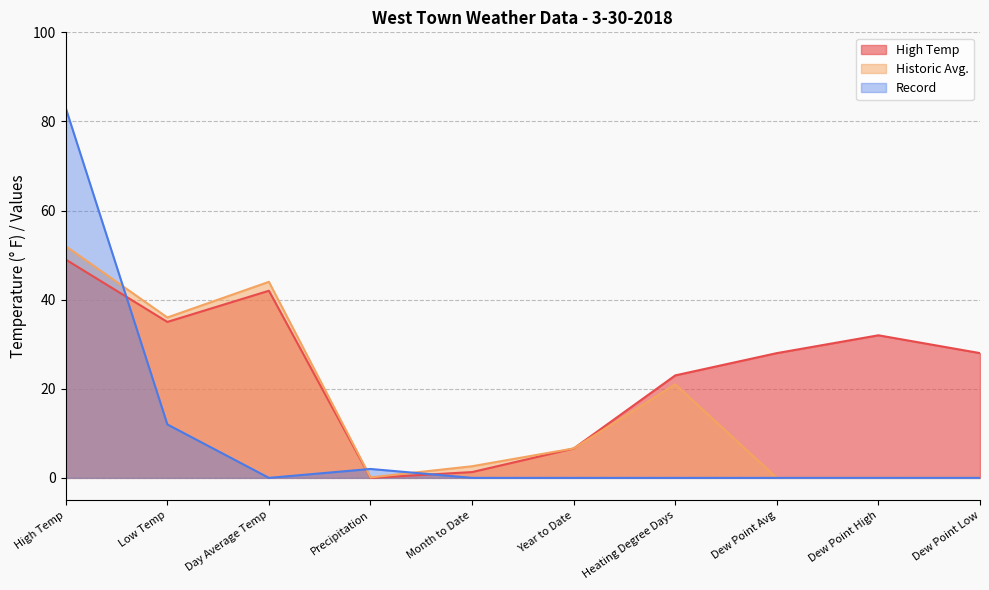

Read the Record value at High Temp.

83.0